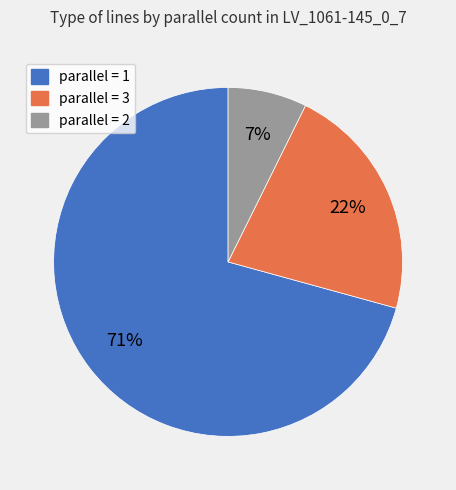

To the nearest percent, what is the average slice percentage?

33%